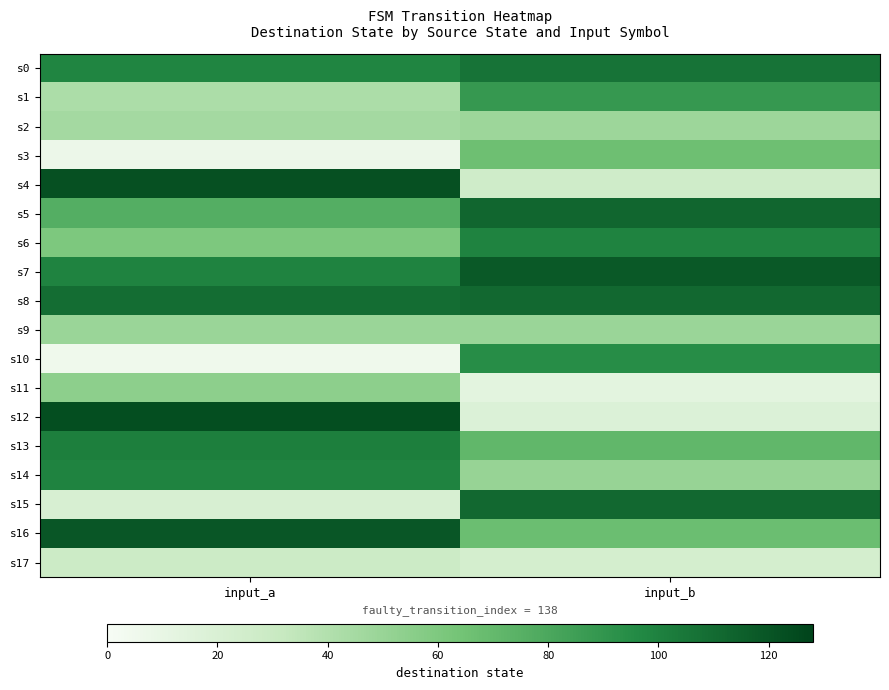

How many data points does each series have?

2